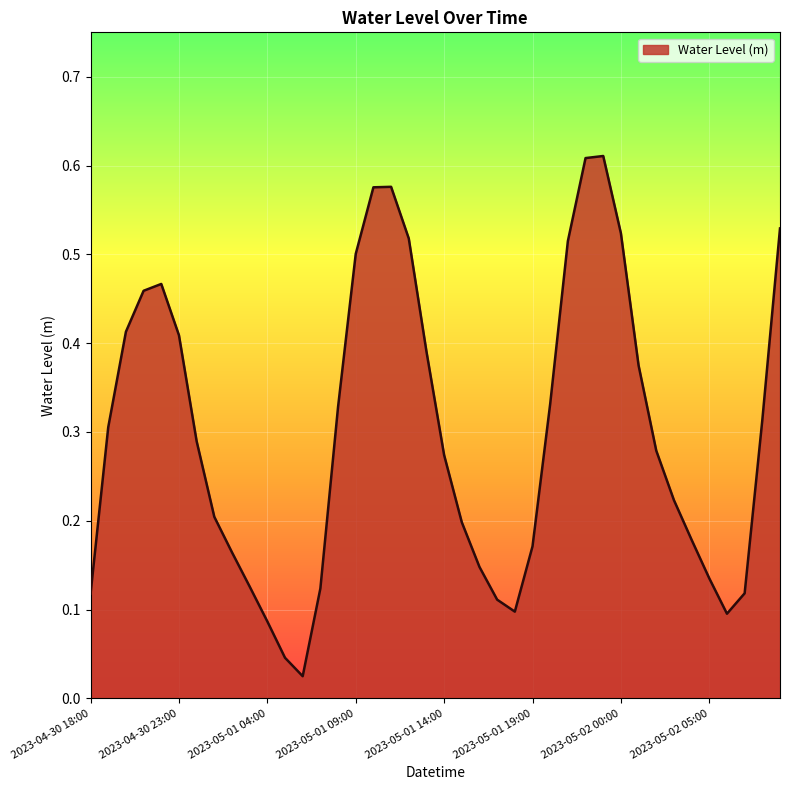

How many lines are shown in the chart?

1